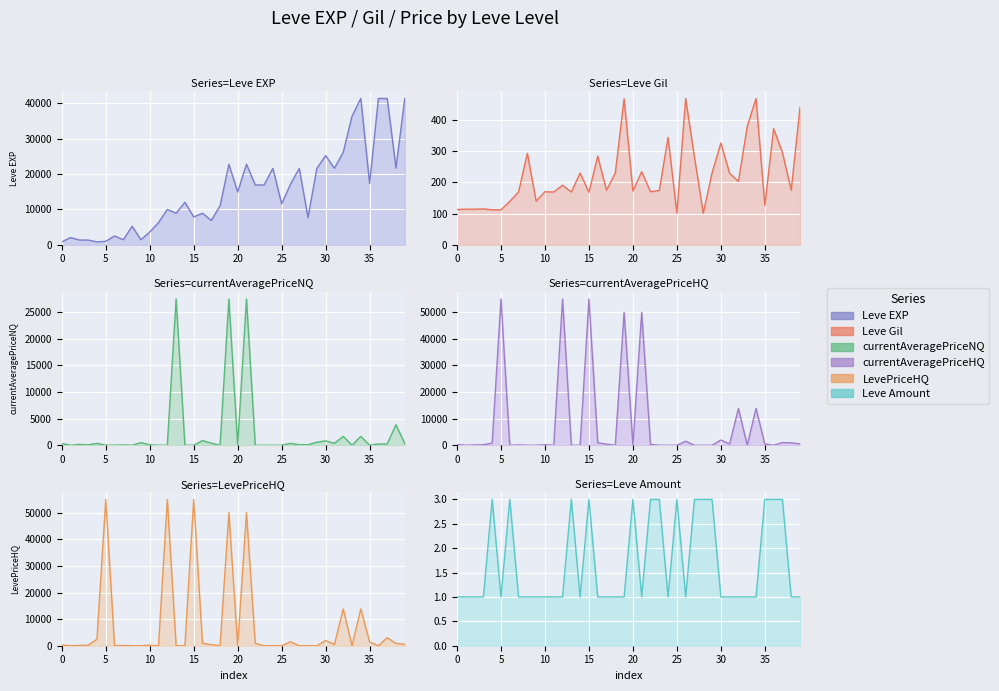

What is the label of the 18th point from the right?

22